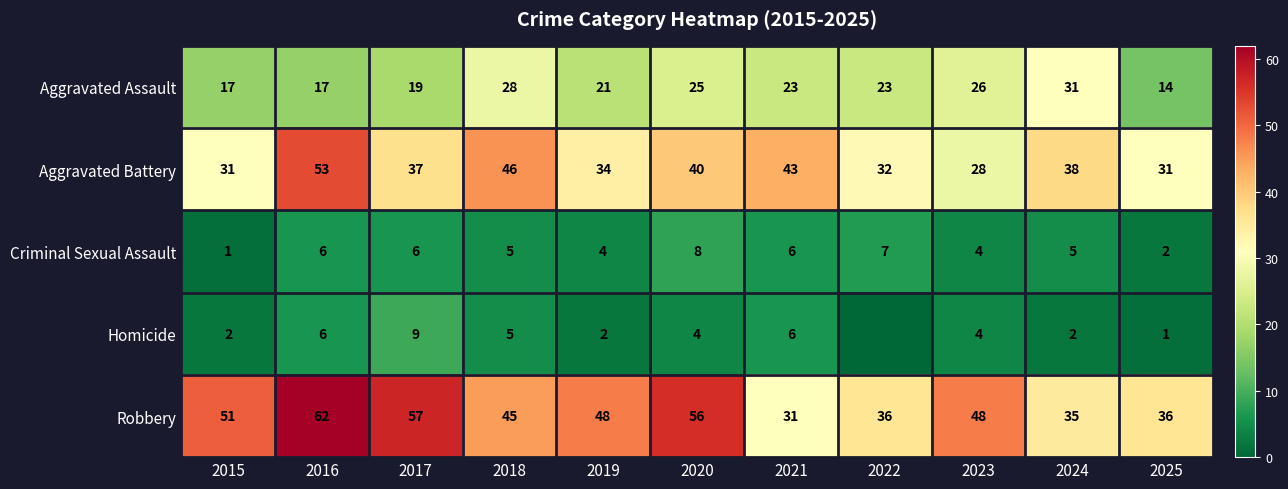

Which series changed the most between 2017 and 2021?

Robbery